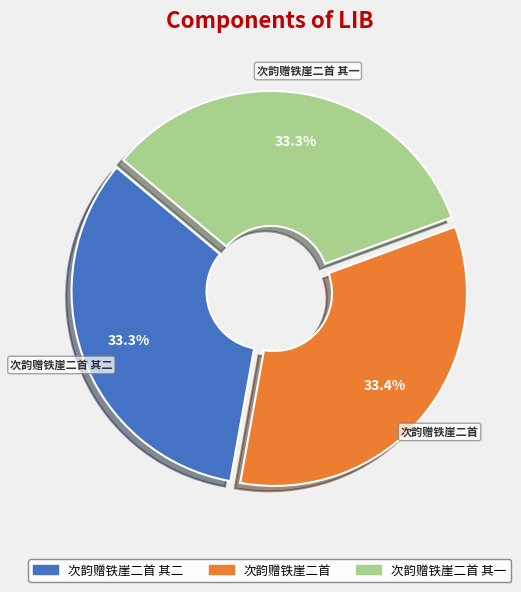

Is there a majority slice in this chart?

No